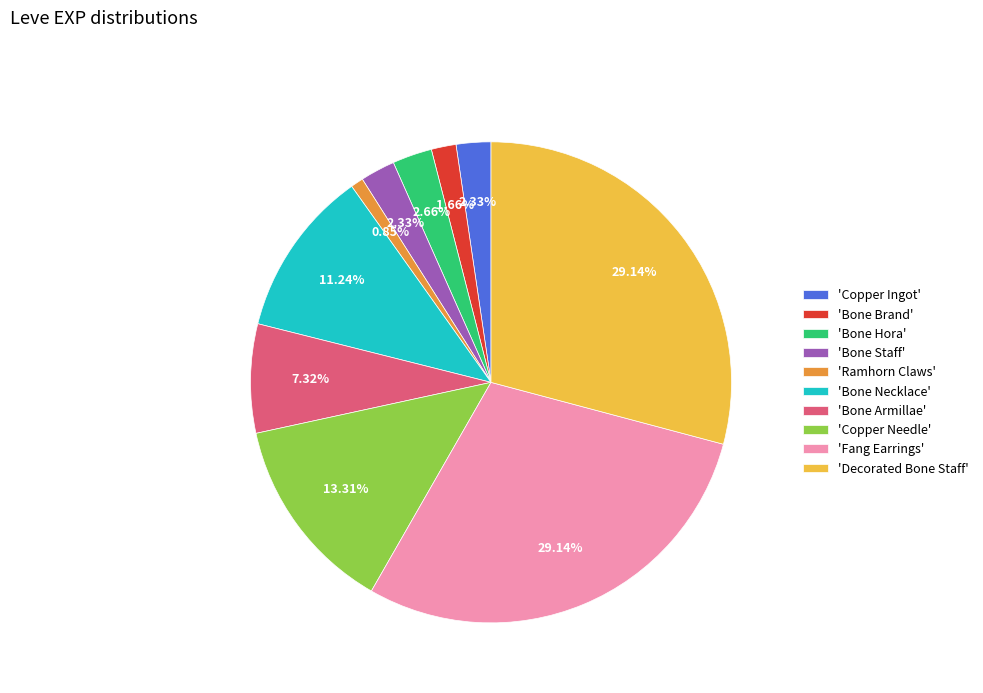

Which slice is the smallest?

'Ramhorn Claws'